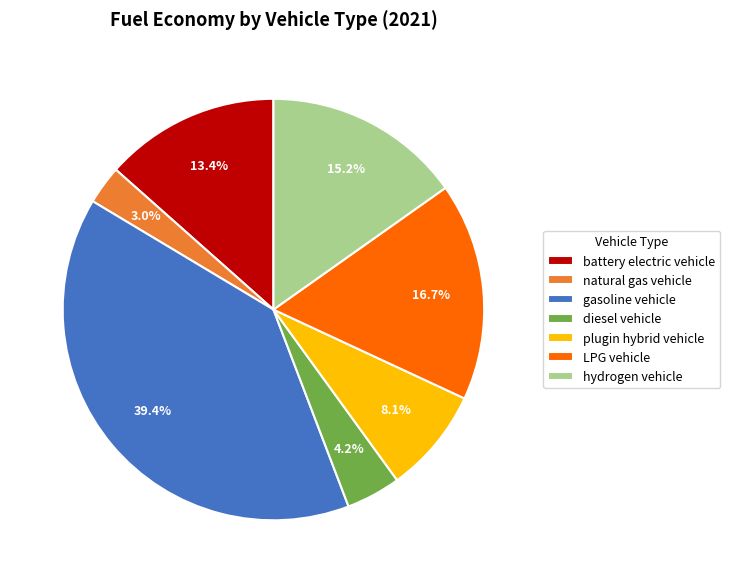

Does any single category account for the majority?

No